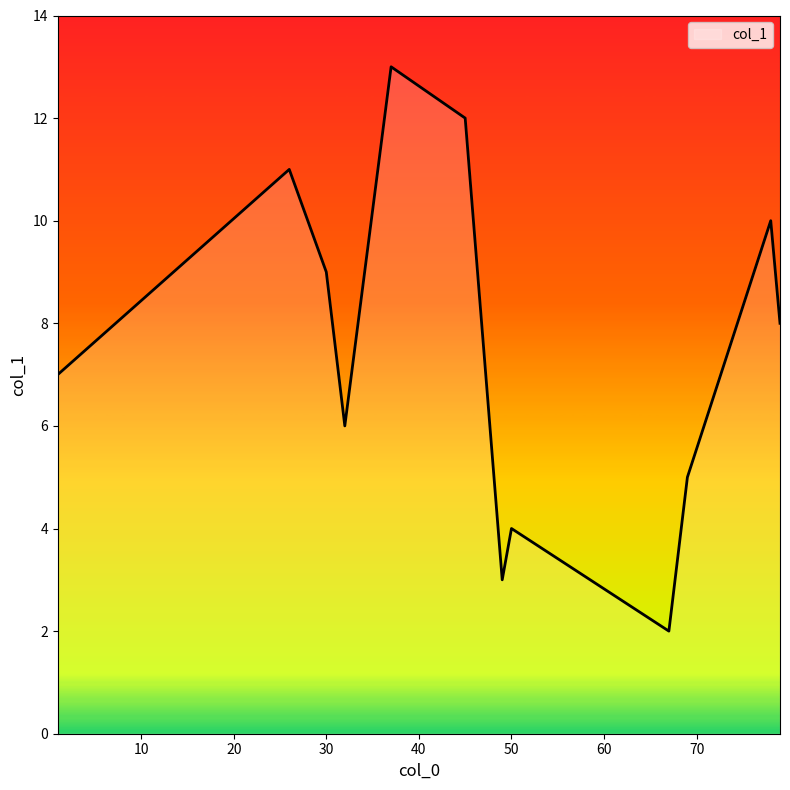

What is the smallest value displayed?

2.0